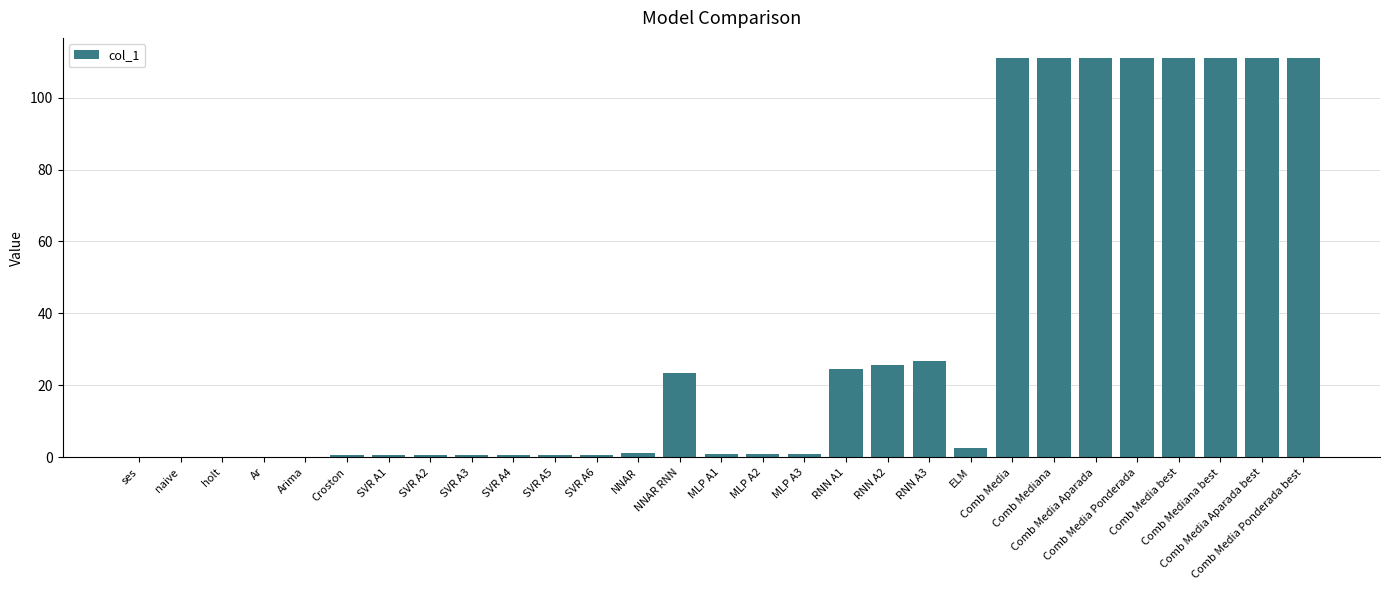

True or false: the data shows 23.4 at NNAR RNN.

True